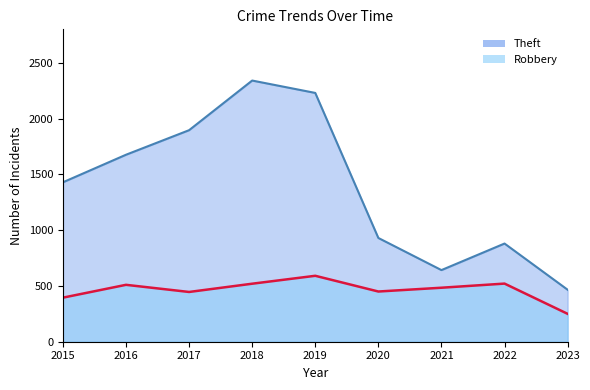

True or false: Robbery and Theft cross at least once.

False